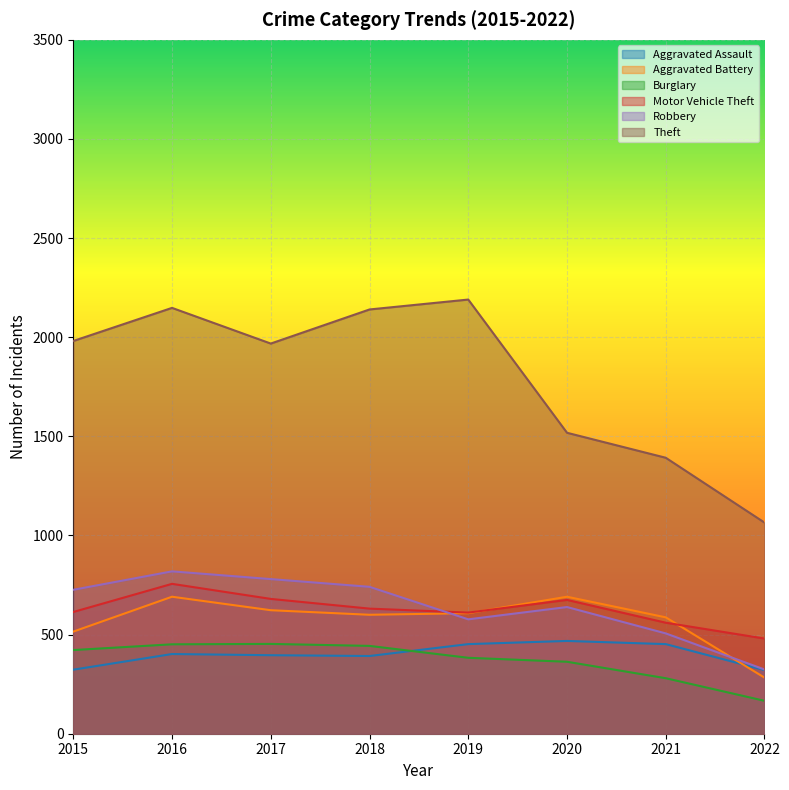

What is the highest value of the Aggravated Battery series?

691